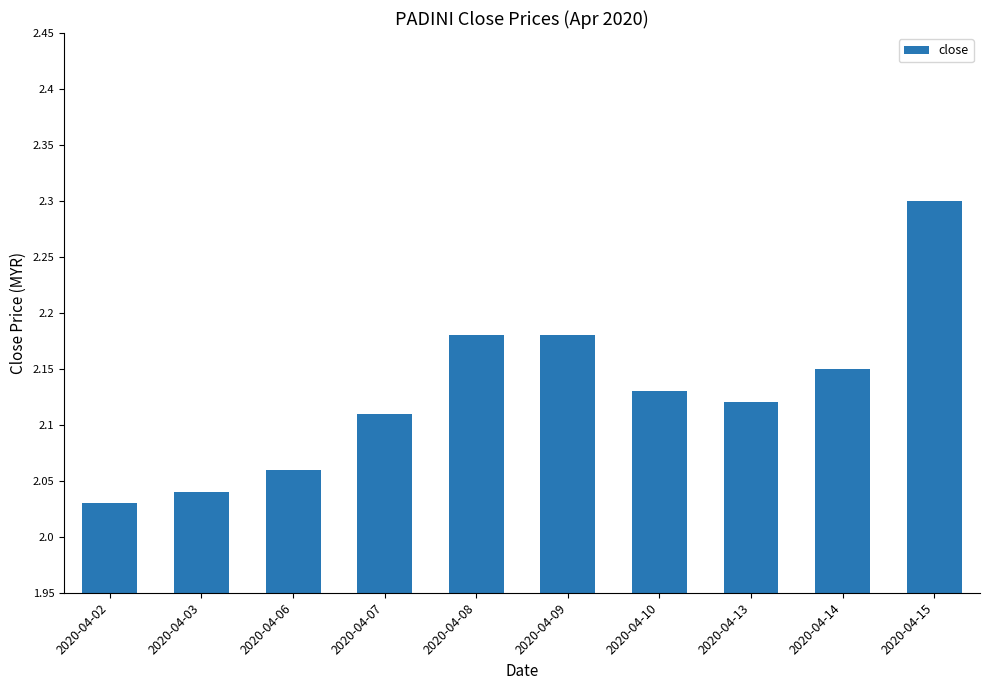

What is the ratio of the value at 2020-04-15 to the value at 2020-04-10?

1.1